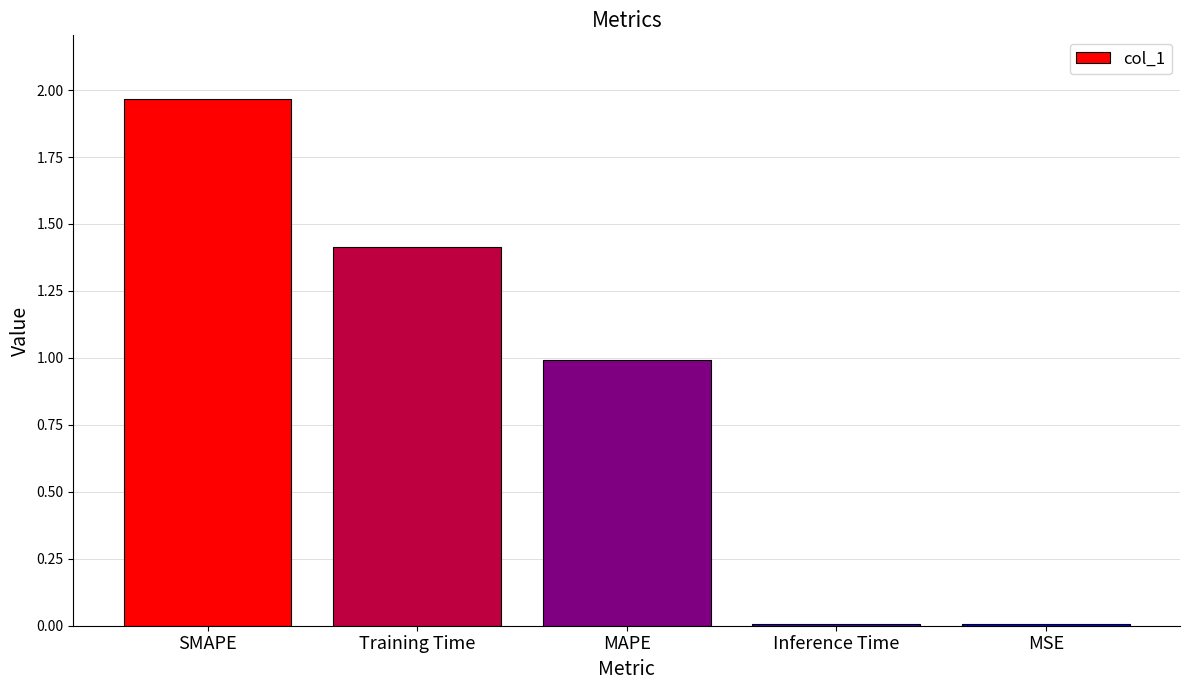

Between MSE and Training Time, which is larger?

Training Time